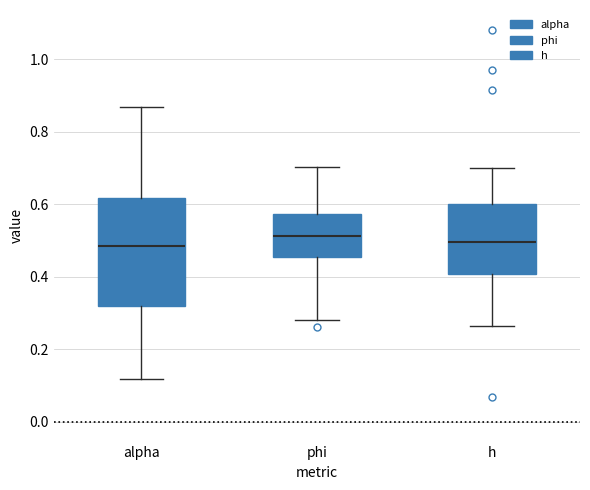

Where does the median line of the box for alpha sit on the y-axis? The values are not printed on the chart, so give them approximately, as read against the axis.

0.48